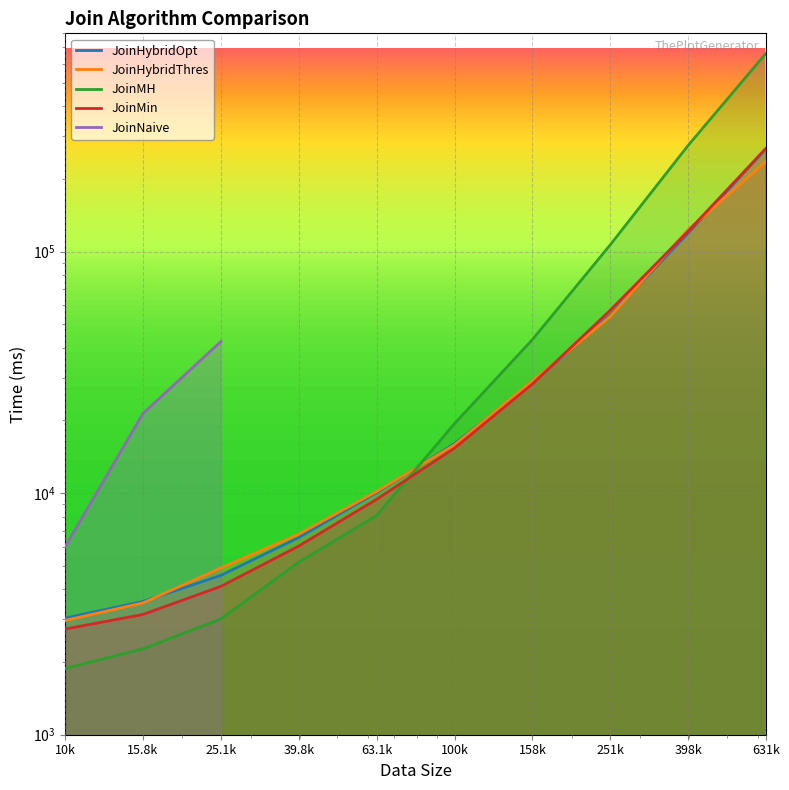

The value of JoinMH at 251k is 106596. True or false?

True